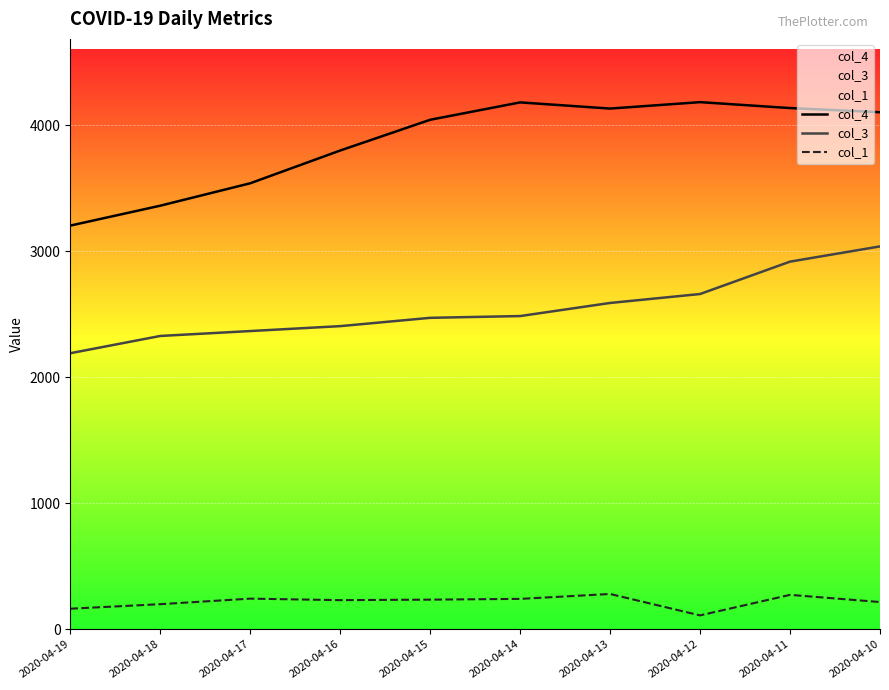

Rank the categories by col_4 value from highest to lowest.

2020-04-12, 2020-04-14, 2020-04-11, 2020-04-13, 2020-04-10, 2020-04-15, 2020-04-16, 2020-04-17, 2020-04-18, 2020-04-19